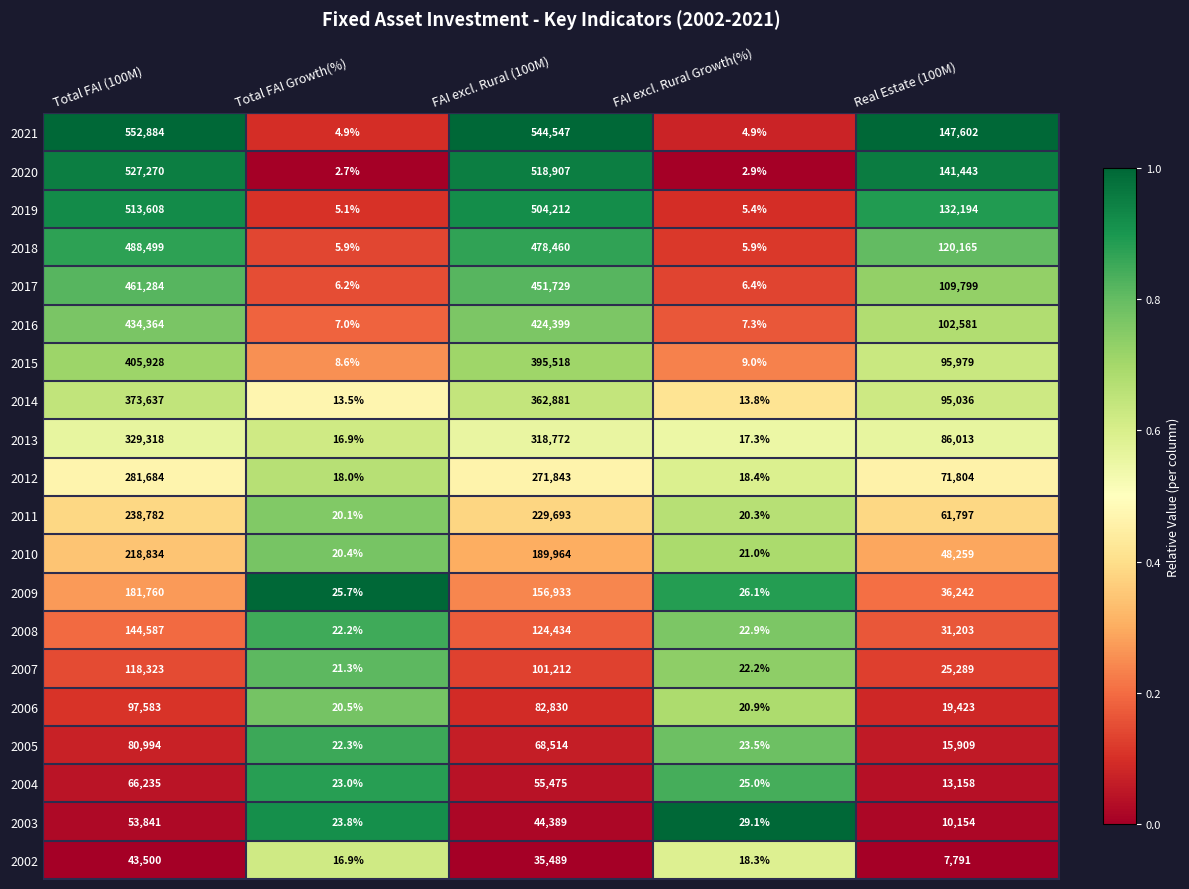

What is the minimum value shown in the chart?

2.7